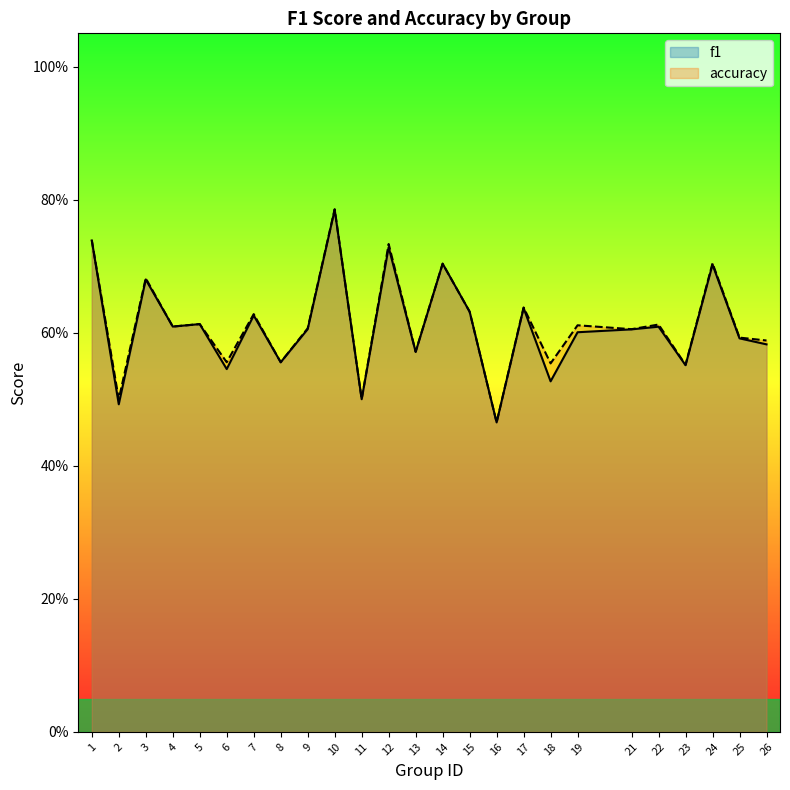

Between 18 and 21, which series saw the biggest shift?

f1